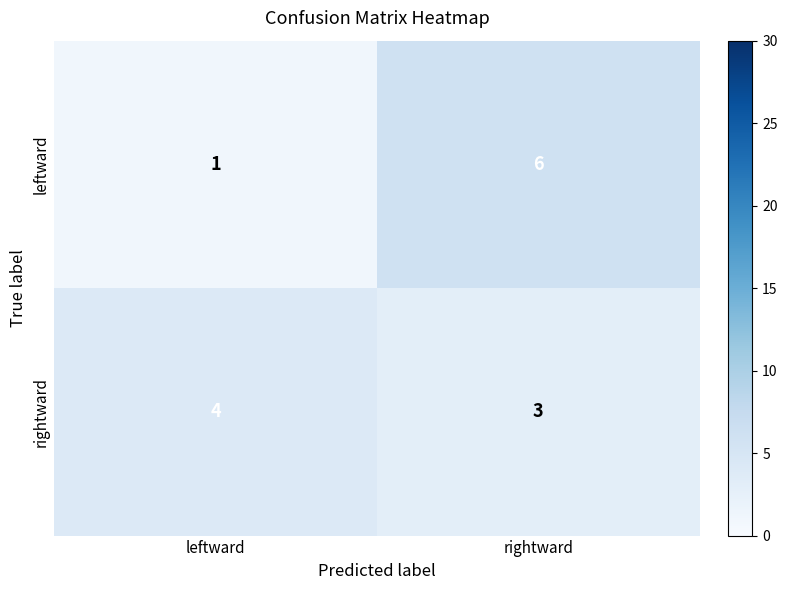

Reading left to right, list all the values displayed in this chart.

leftward: 1	6
rightward: 4	3